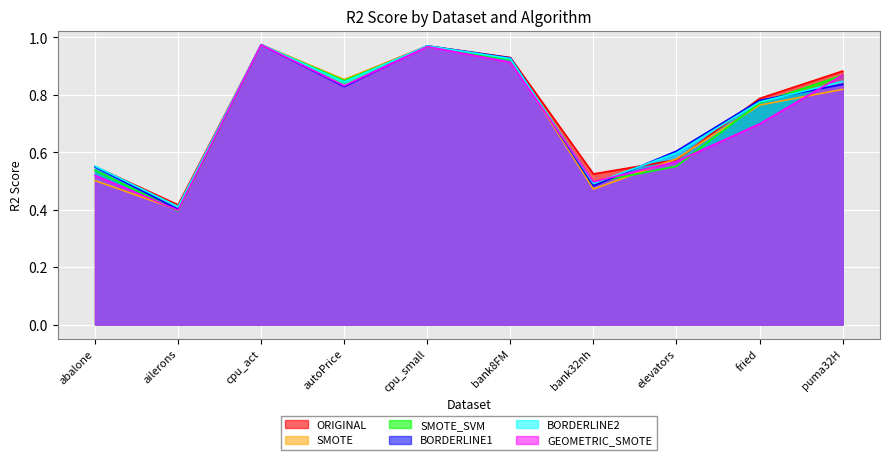

What is the label of the 8th point from the left?

elevators